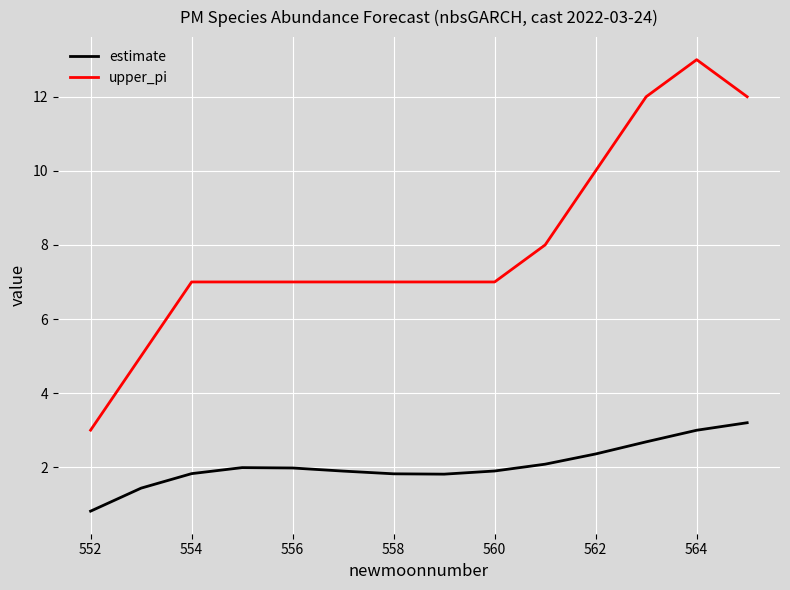

Which series has the largest total across all categories?

upper_pi